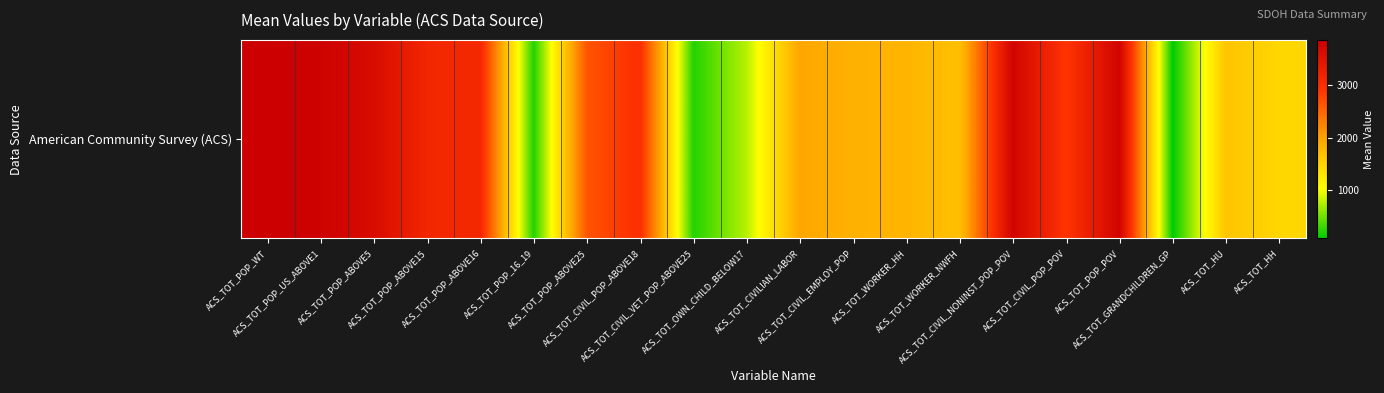

Reading left to right, what are all the values shown in this chart?

3868.7	3825.7	3635.9	3149.1	3099.6	201.3	2639.8	2986.8	208.5	758.4	1951.8	1846.7	1802.9	1688.3	3764.2	2910.5	3773.8	70.4	1639.9	1449.5